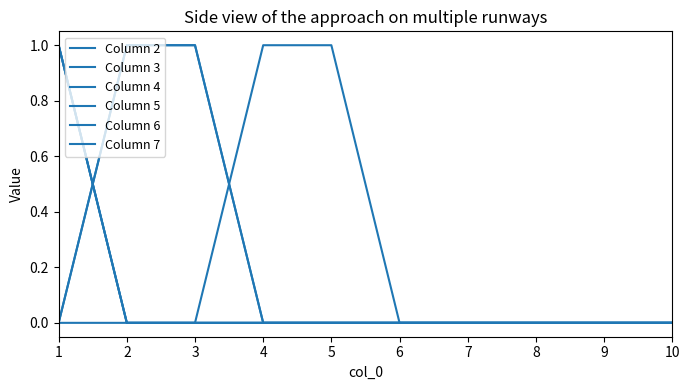

Does the chart have visible grid lines?

No